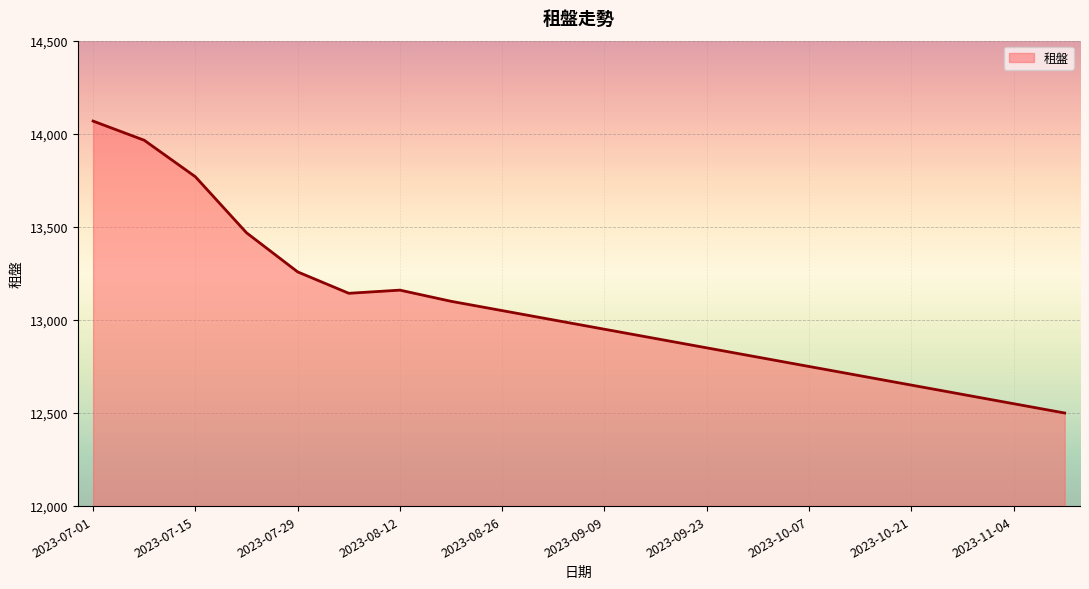

What is the minimum value shown in the chart?

12500